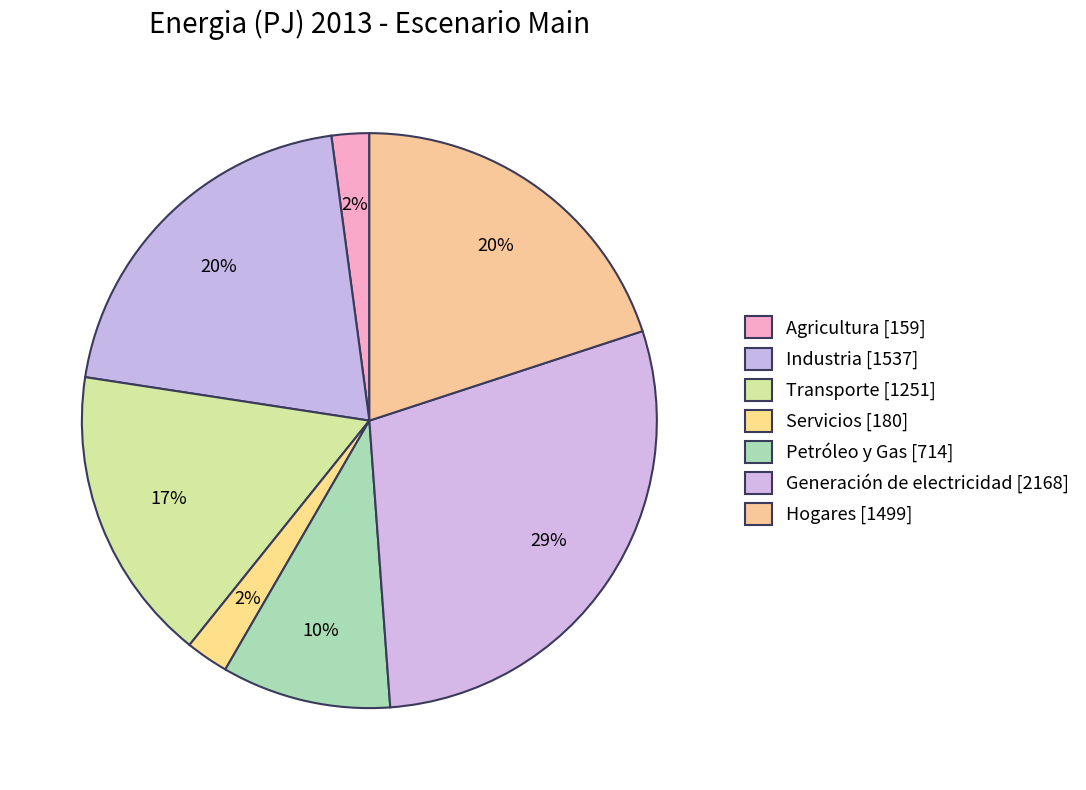

Does Agricultura represent more than half of the total?

No